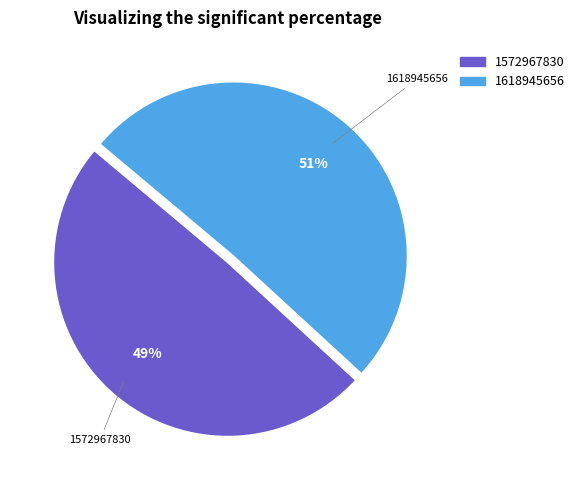

Is 1572967830 the majority of the pie?

No